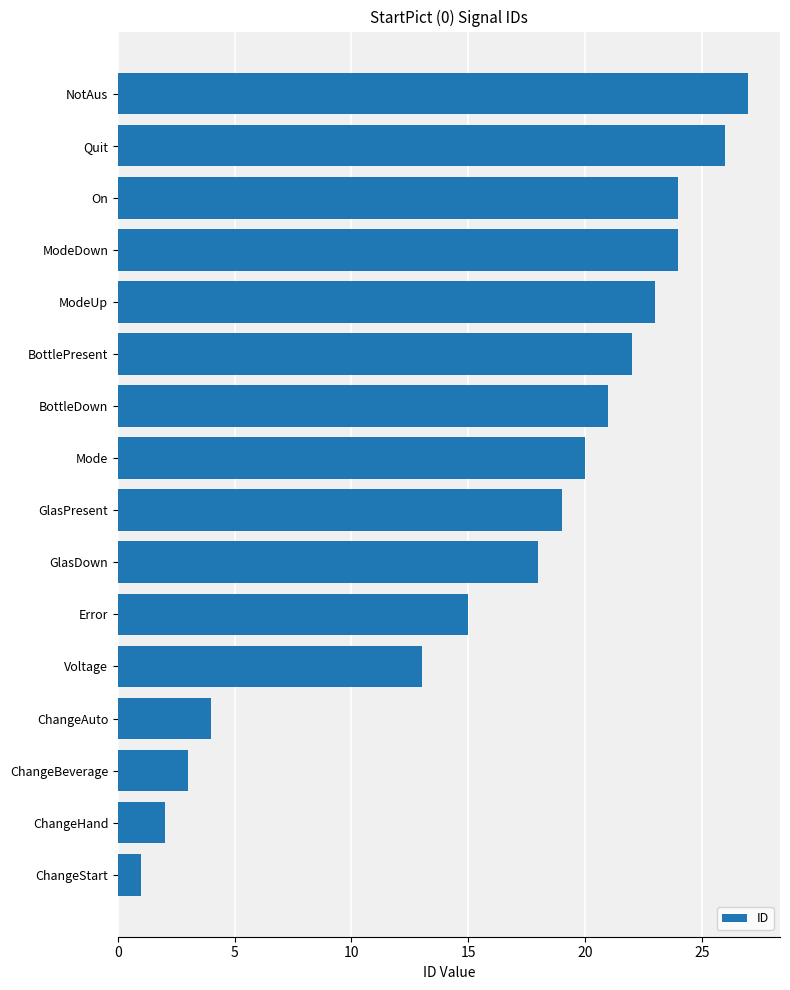

Reading top to bottom, extract all data points from this chart.

NotAus=27	Quit=26	On=24	ModeDown=24	ModeUp=23	BottlePresent=22	BottleDown=21	Mode=20	GlasPresent=19	GlasDown=18	Error=15	Voltage=13	ChangeAuto=4	ChangeBeverage=3	ChangeHand=2	ChangeStart=1